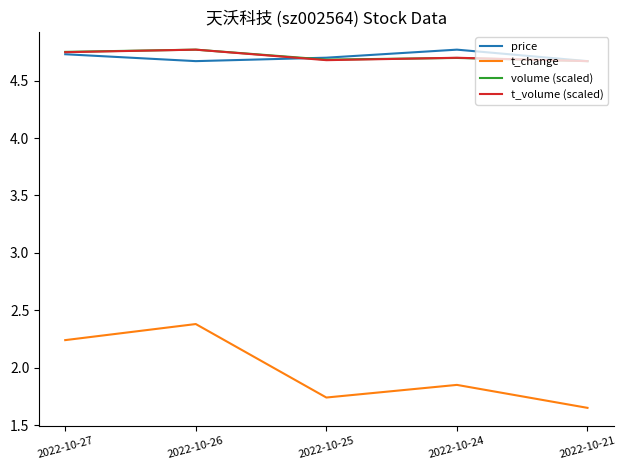

True or false: t_change and price intersect in this chart.

False